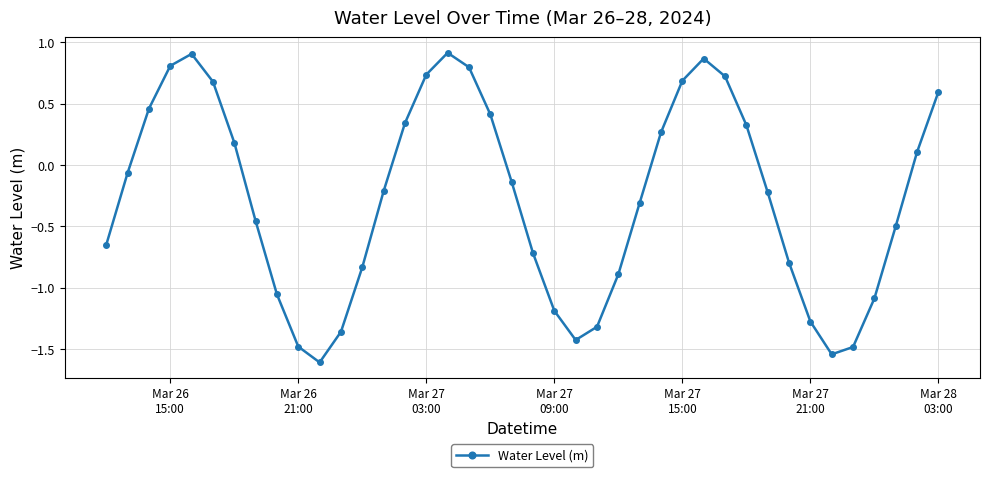

What is the minimum value shown in the chart?

-1.6